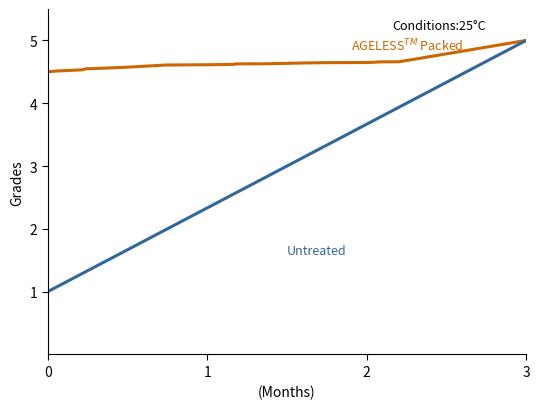

List the series in order of their overall mean, lowest first.

Untreated, AGELESS$^{TM}$ Packed